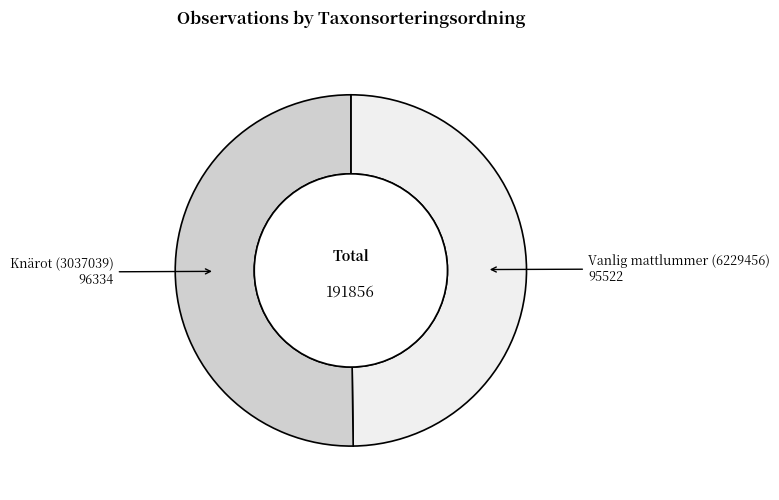

What is the largest slice in the pie chart?

Knärot (3037039)